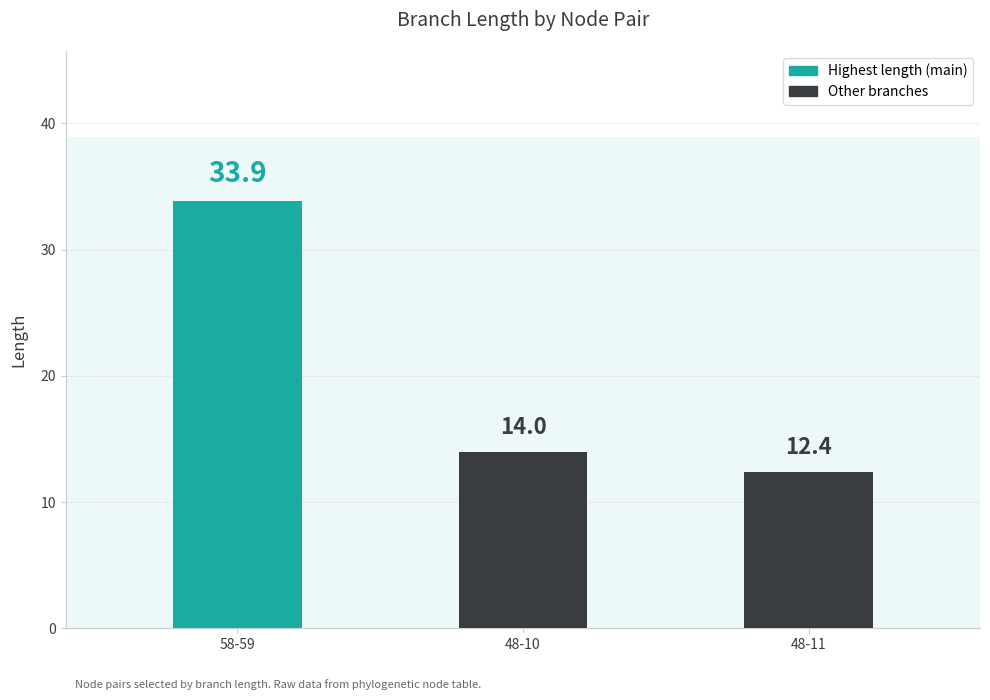

How many data points does each series have?

3